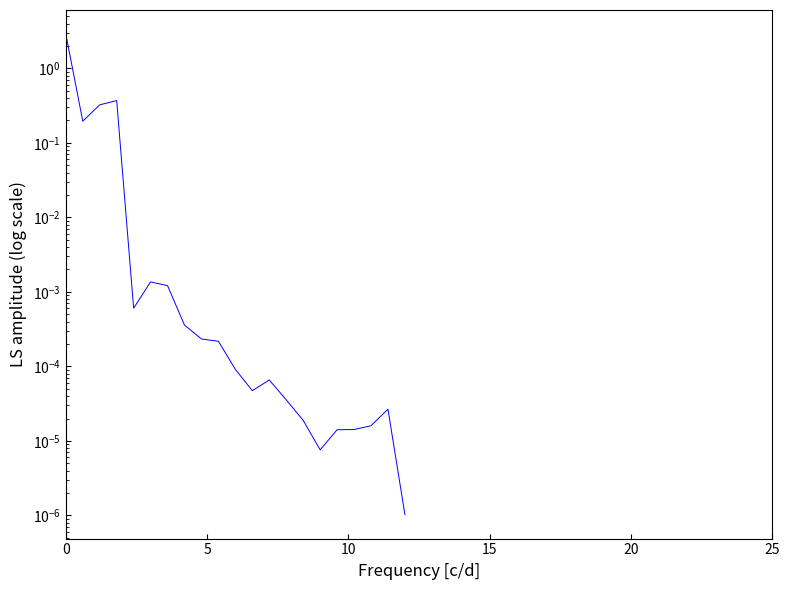

Is it true that the value at 9 is 0.0?

False